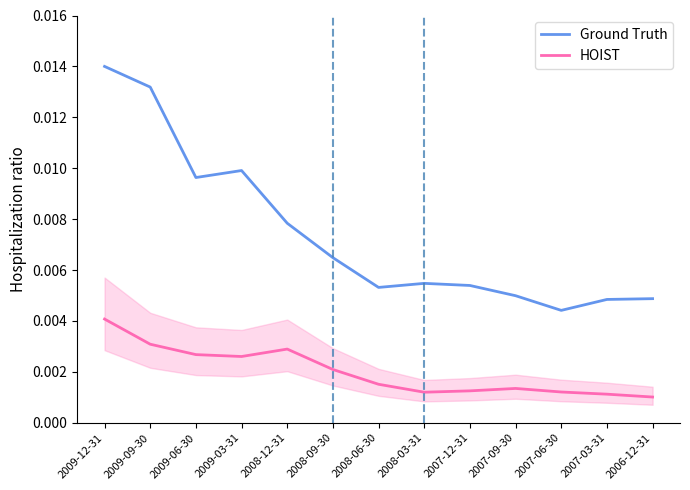

At which label is Inventory closest to 0?

2006-12-31